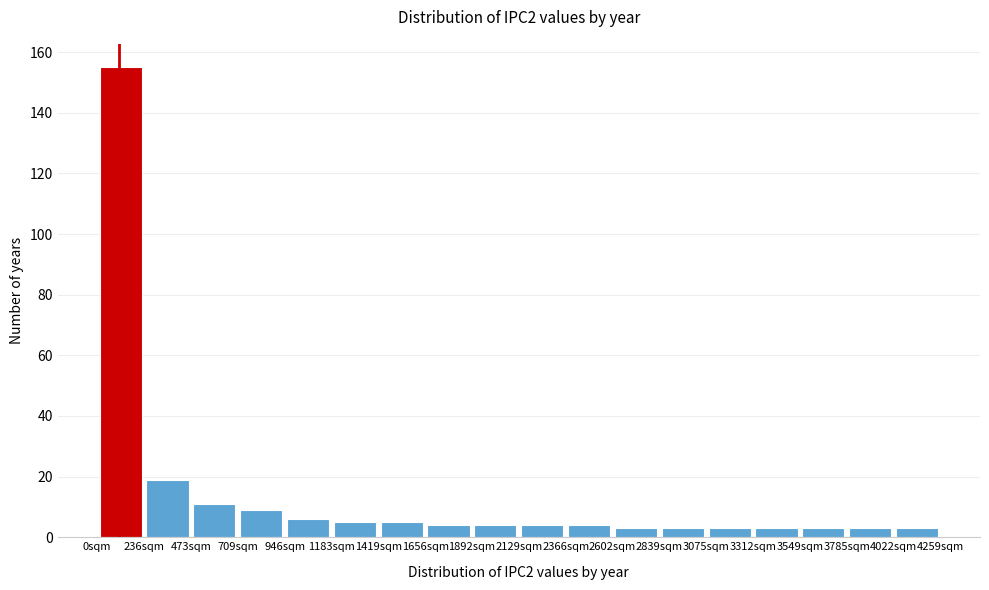

Reading left to right, list every bar in this chart as the range it spans on the x-axis followed by its height. Neither the bar edges nor the heights are printed on the chart, so give them approximately, as read against the axes.

0 to 250: 156
250 to 450: 20
450 to 700: 12
700 to 950: 10
950 to 1200: 6
1200 to 1400: 6
1400 to 1650: 6
1650 to 1900: 4
1900 to 2150: 4
2150 to 2350: 4
2350 to 2600: 4
2600 to 2850: 4
2850 to 3100: 4
3100 to 3300: 4
3300 to 3550: 4
3550 to 3800: 4
3800 to 4000: 4
4000 to 4250: 4